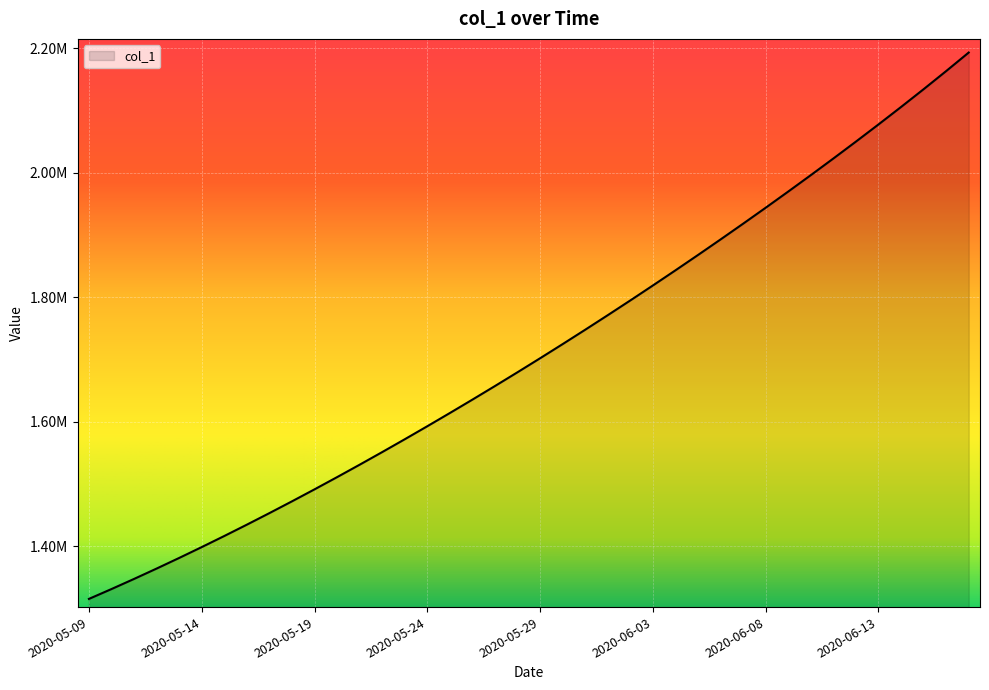

Does the chart have visible grid lines?

Yes